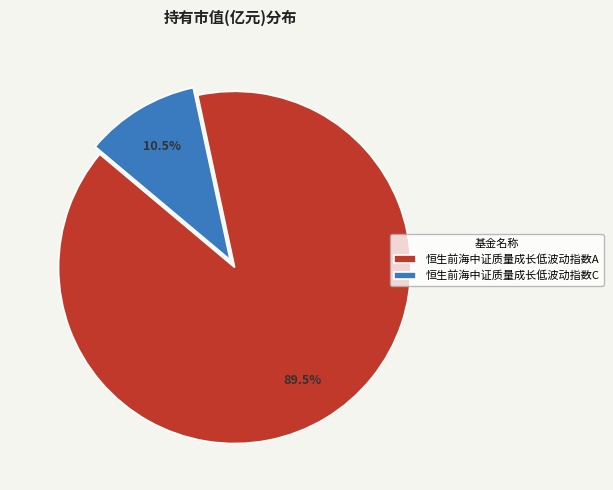

Combined, what portion of the pie is 恒生前海中证质量成长低波动指数C and 恒生前海中证质量成长低波动指数A?

100.0%